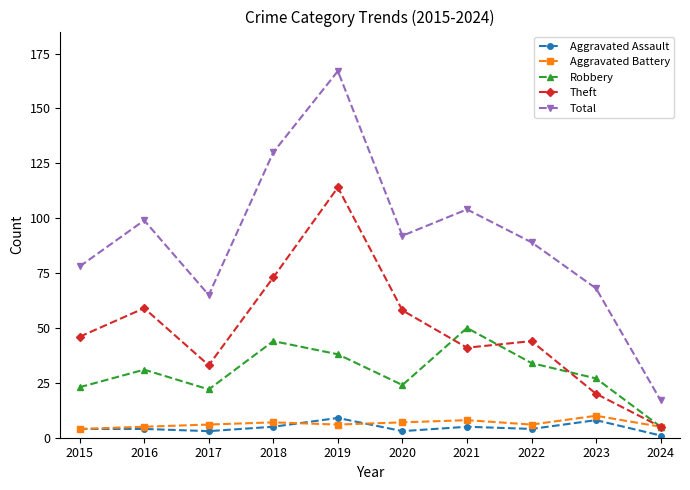

How many categories are shown in the chart?

10